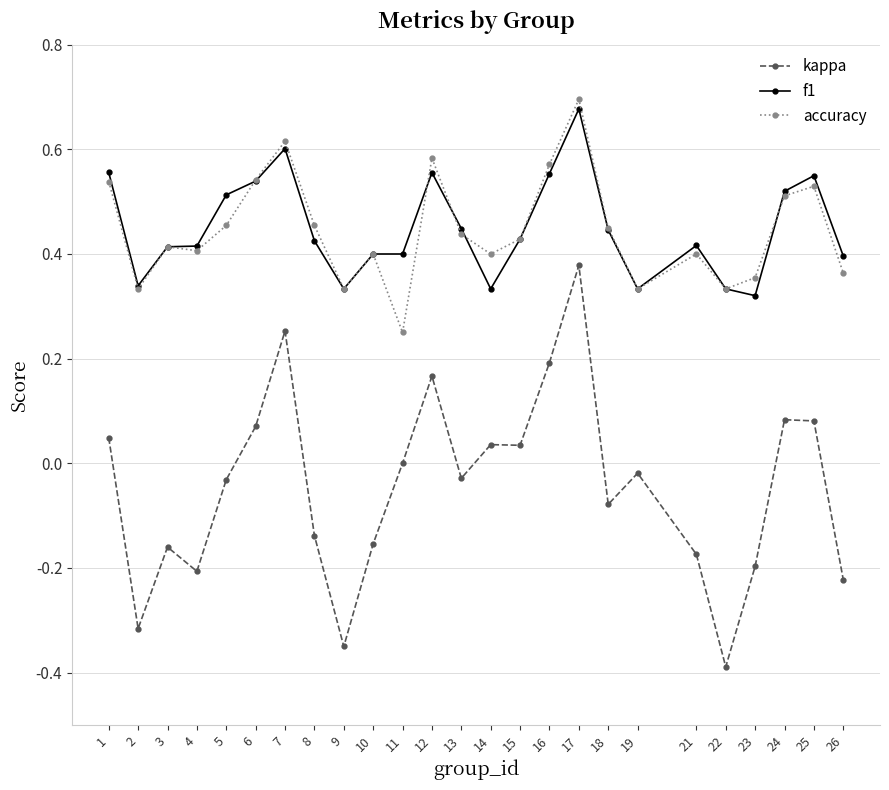

Which series changed the most between 5 and 14?

f1